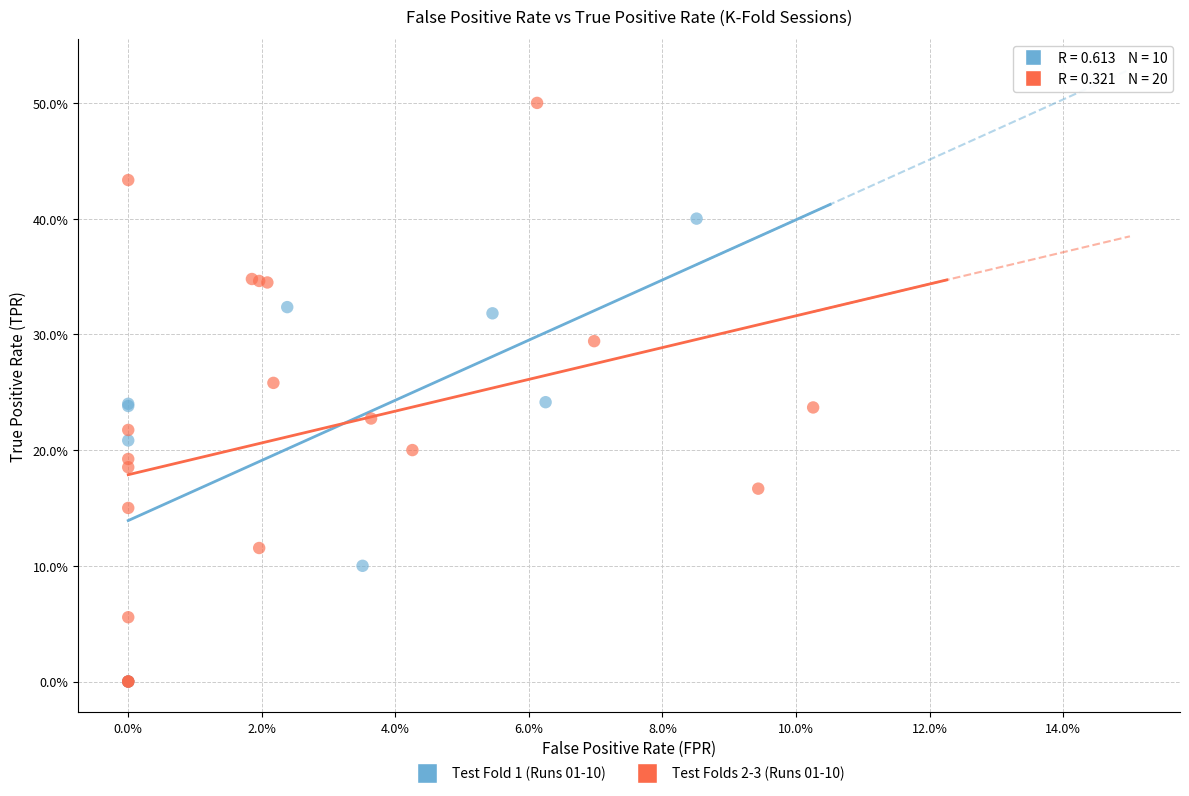

Which series has the widest spread of Y values?

Test Folds 2-3 (Runs 01-10)